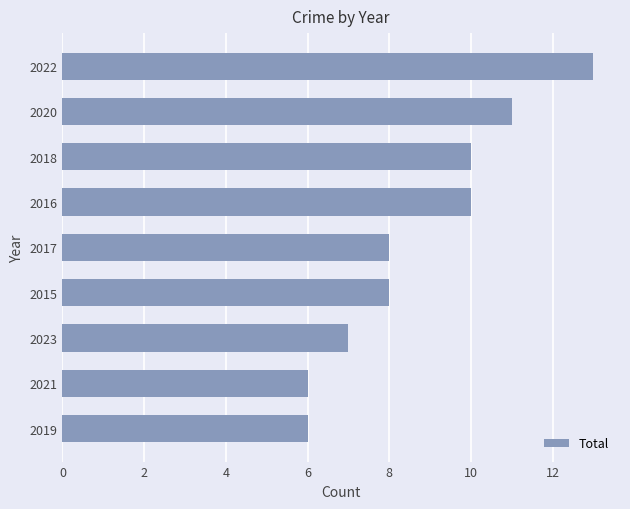

Read the value at 2015.

8